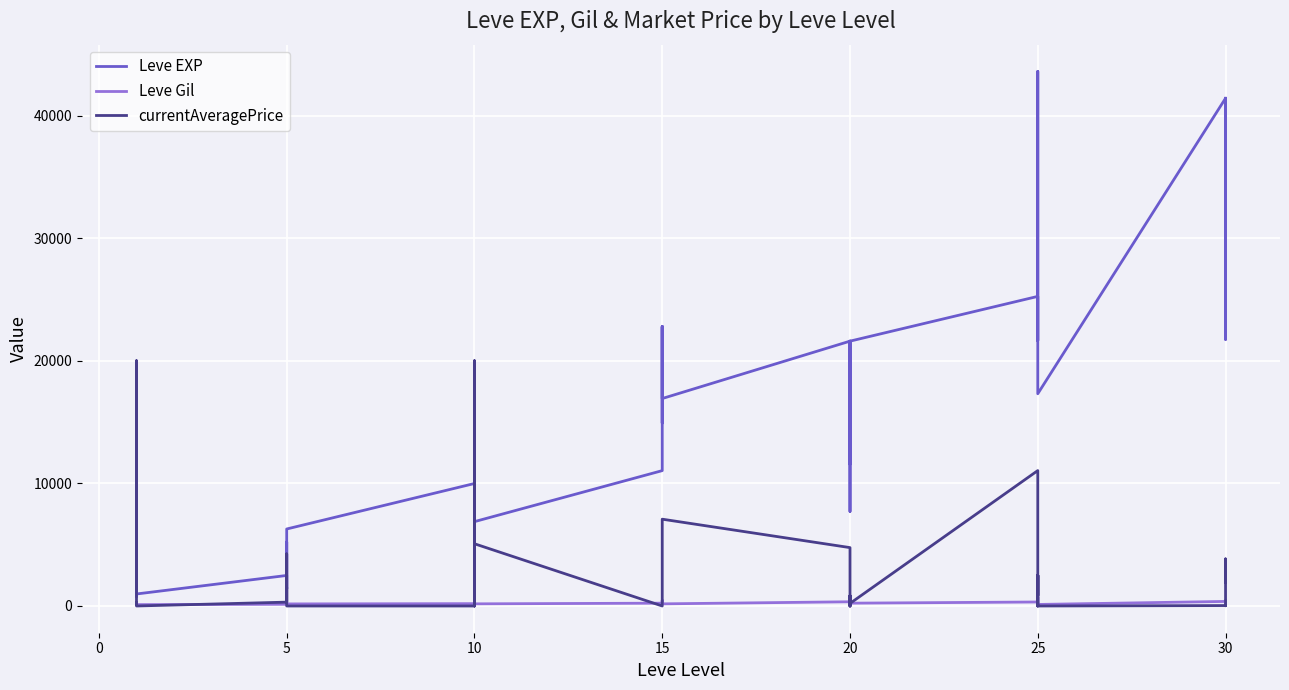

What is the label of the 30th point from the right?

5